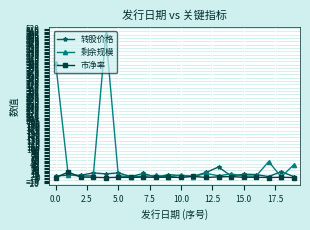

Which series has the largest range (max minus min)?

剩余规模